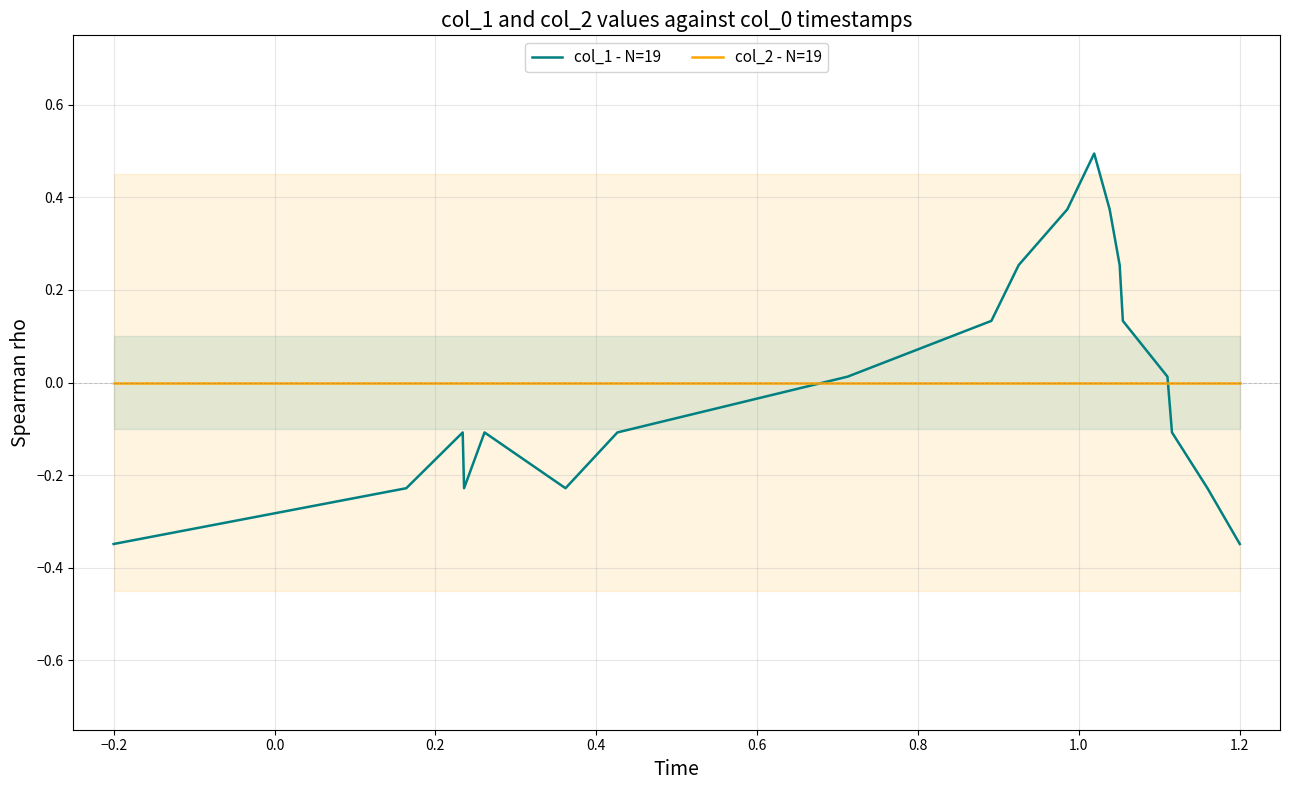

Count the number of data series in this chart.

2